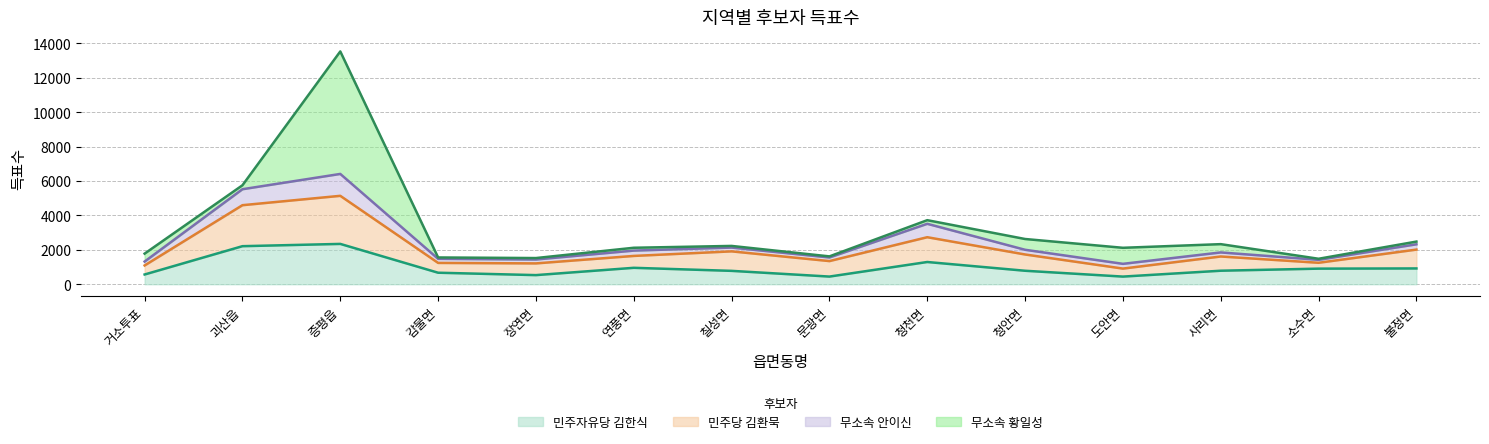

At which category is the sum across all series the highest?

증평읍